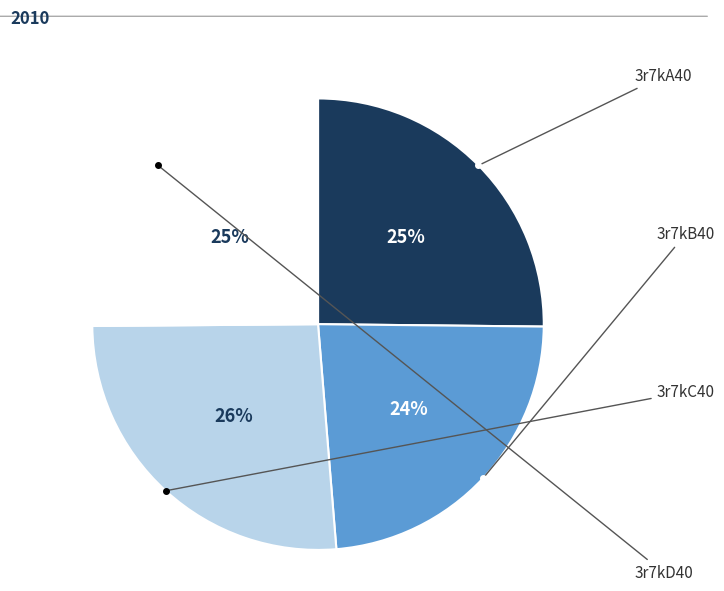

Is the sum of 3r7kB40 and 3r7kA40 greater than half?

No